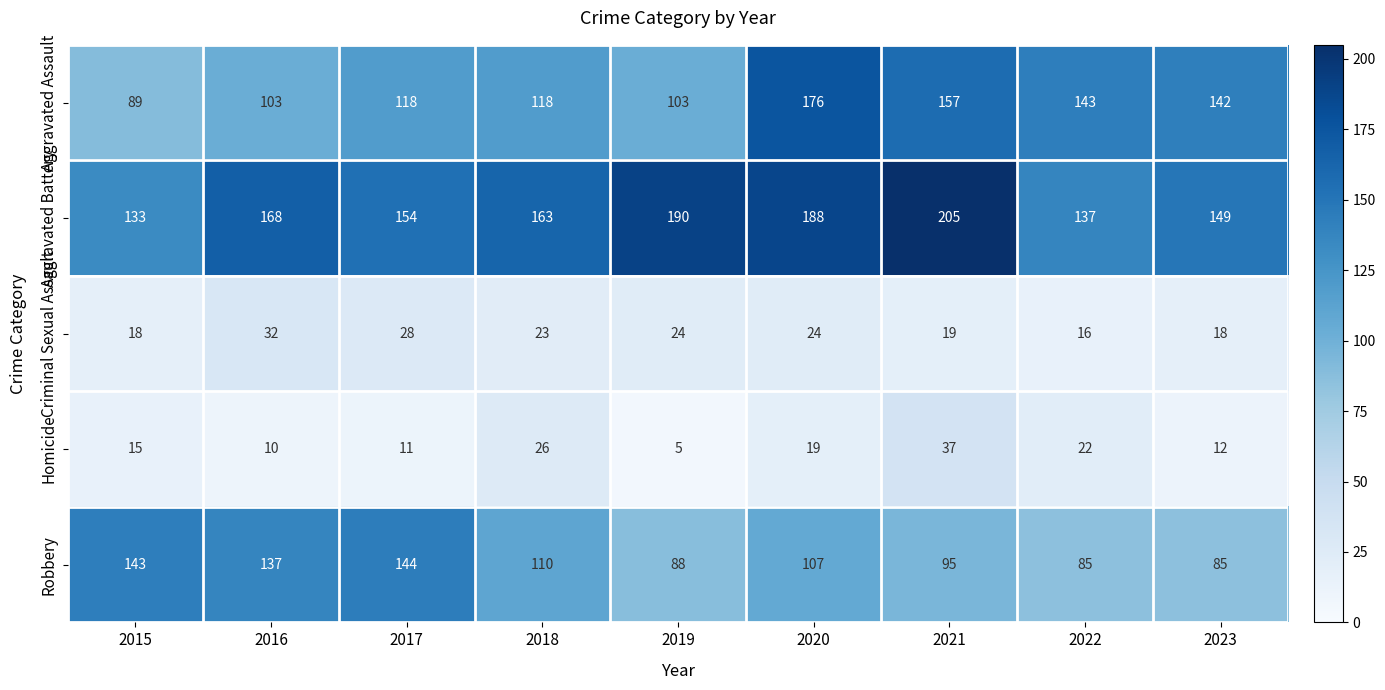

Which category has the lowest value across all series?

2019